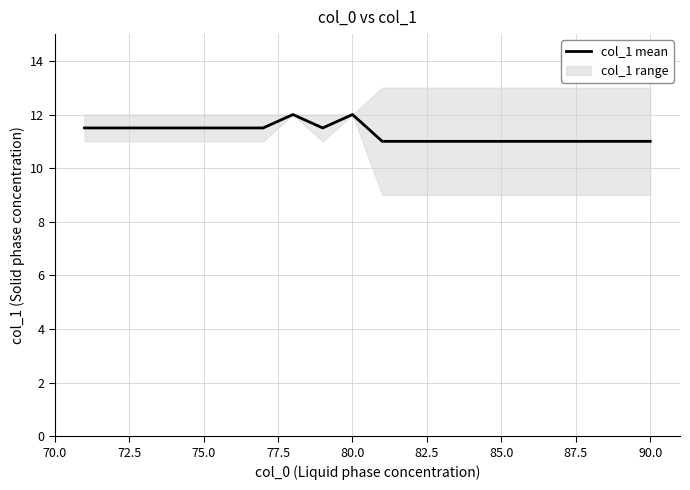

Is it true that col_1 mean equals 11.0 at 90.0?

True